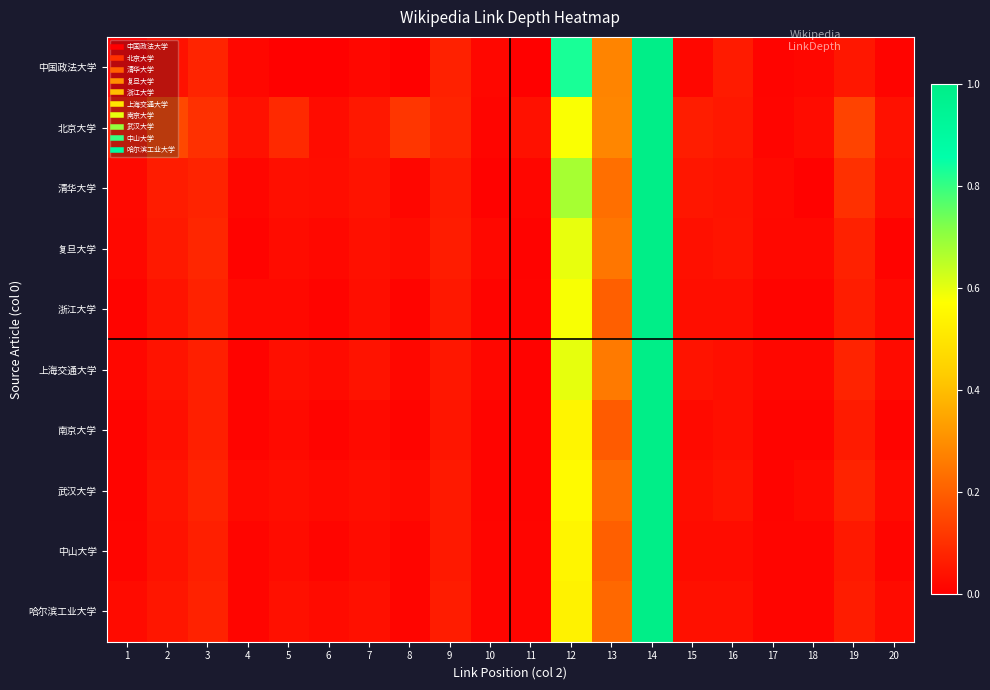

Between 8 and 16, which is larger?

16